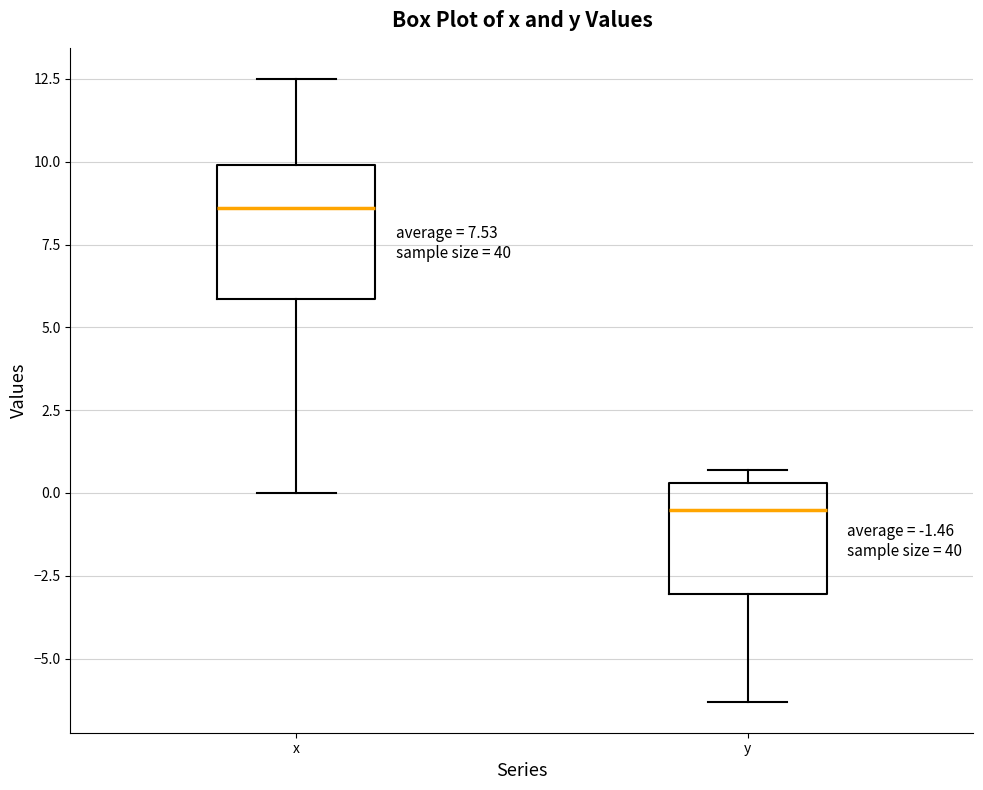

Which box has the lowest median line?

y